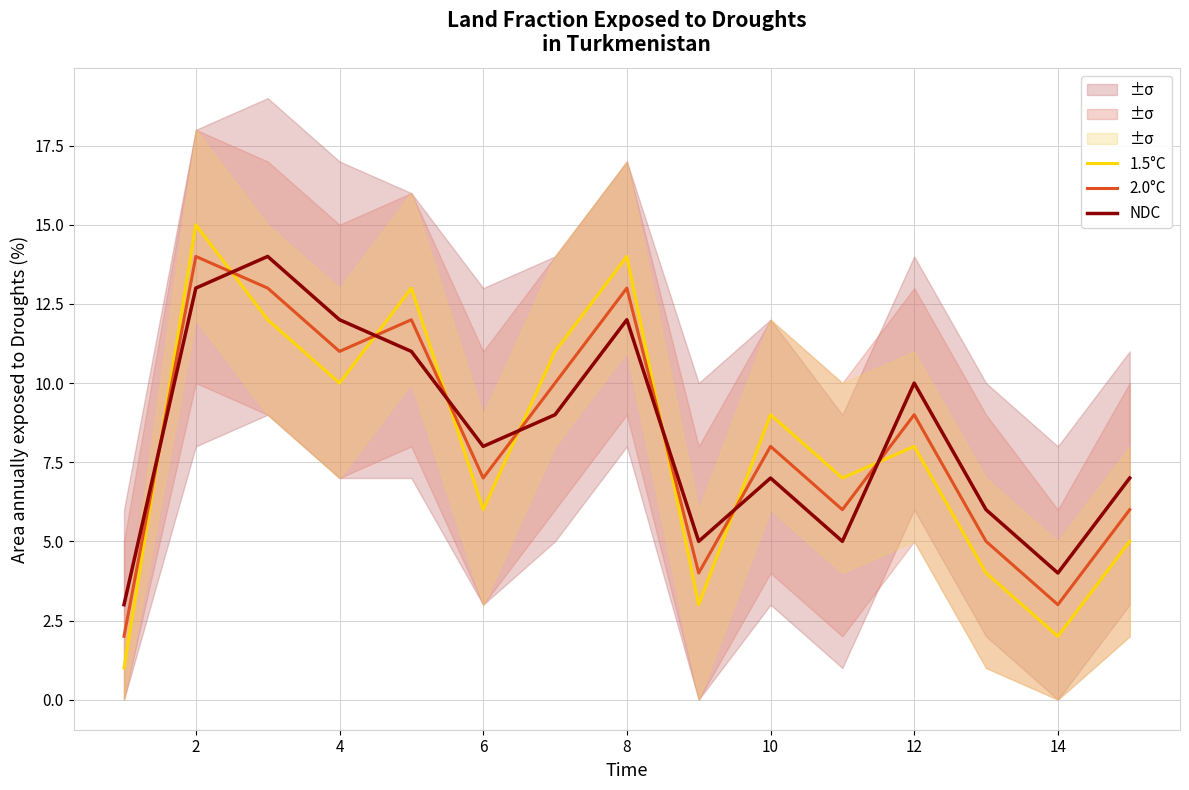

What are all the series names shown in the legend?

1.5°C, 2.0°C, NDC